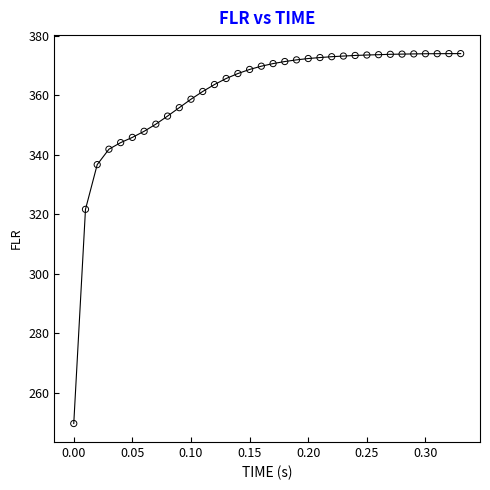

What Y value in the scatter plot is closest to 311?

321.7